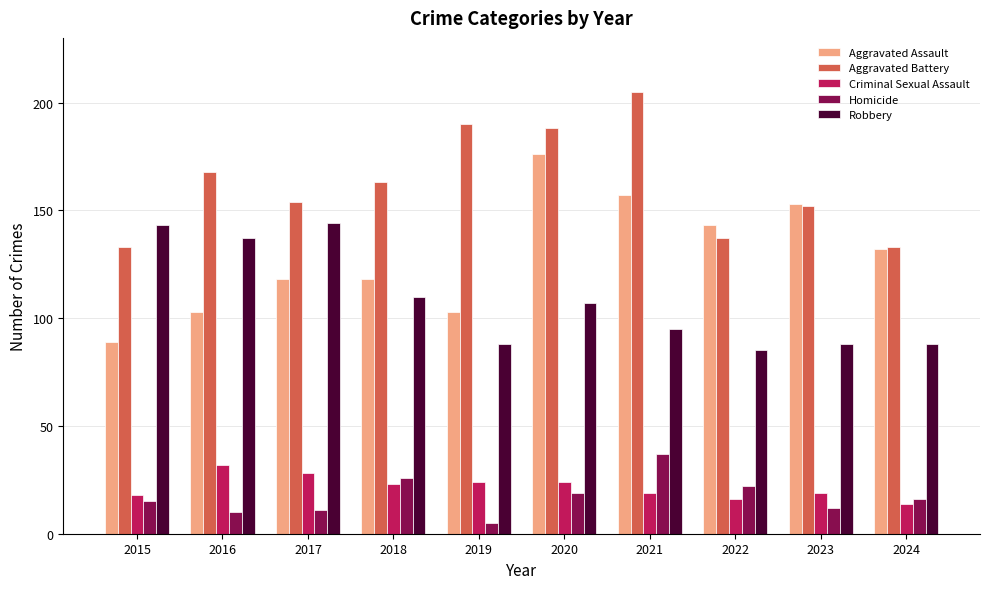

Reading left to right, list all the values displayed in this chart.

Aggravated Assault: 2015=89	2016=103	2017=118	2018=118	2019=103	2020=176	2021=157	2022=143	2023=153	2024=132
Aggravated Battery: 2015=133	2016=168	2017=154	2018=163	2019=190	2020=188	2021=205	2022=137	2023=152	2024=133
Criminal Sexual Assault: 2015=18	2016=32	2017=28	2018=23	2019=24	2020=24	2021=19	2022=16	2023=19	2024=14
Homicide: 2015=15	2016=10	2017=11	2018=26	2019=5	2020=19	2021=37	2022=22	2023=12	2024=16
Robbery: 2015=143	2016=137	2017=144	2018=110	2019=88	2020=107	2021=95	2022=85	2023=88	2024=88